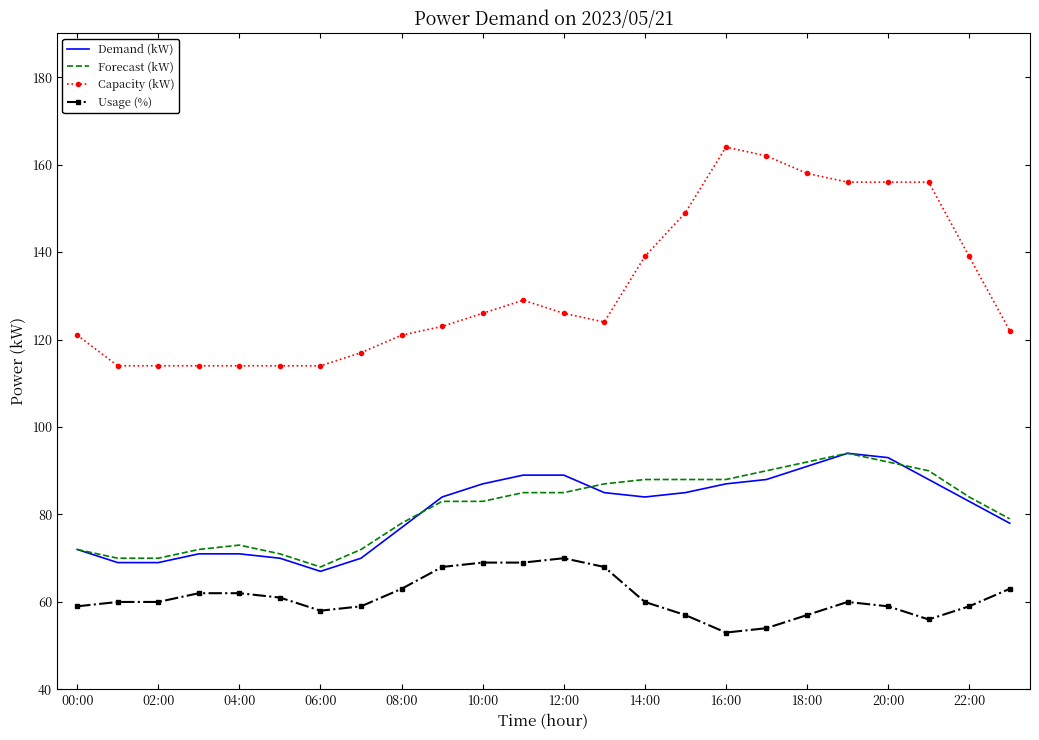

True or false: Demand (kW) and Usage (%) cross at least once.

False